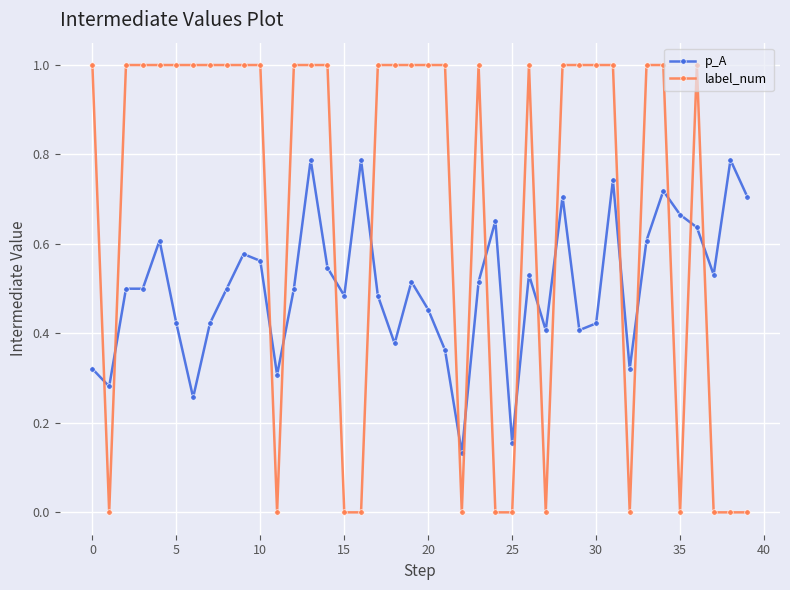

What is the maximum value for label_num?

1.0